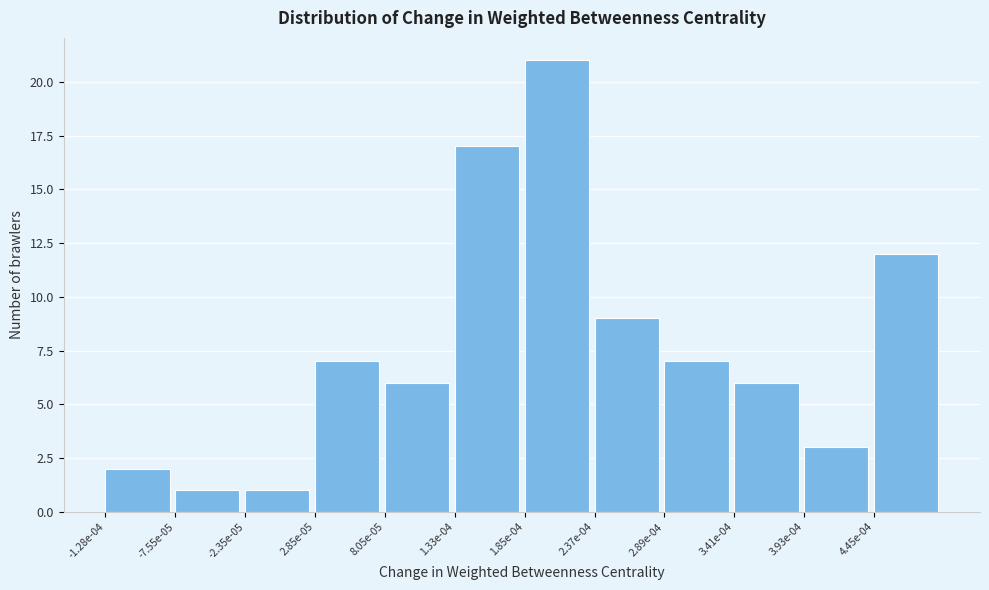

Reading left to right, list all the values displayed in this chart.

2	1	1	7	6	17	21	9	7	6	3	12